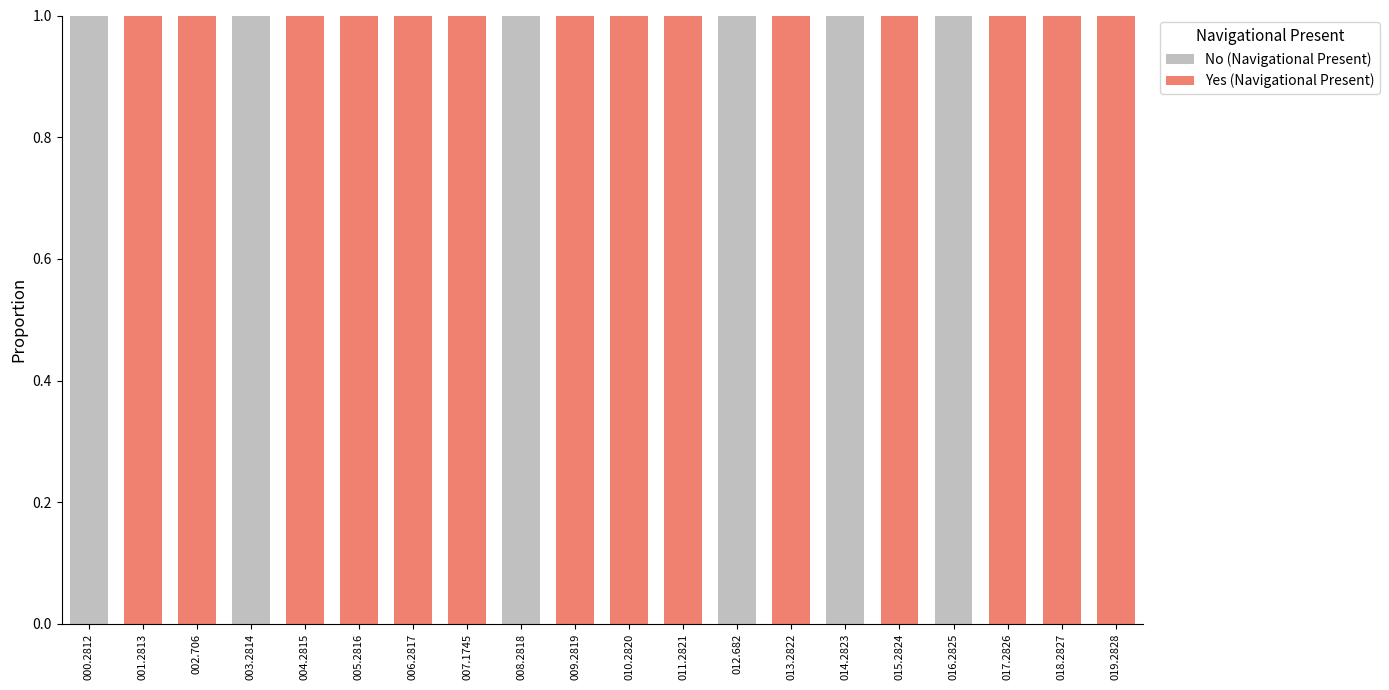

The No (Navigational Present) series shows 0 at 015.2824. True or false?

True